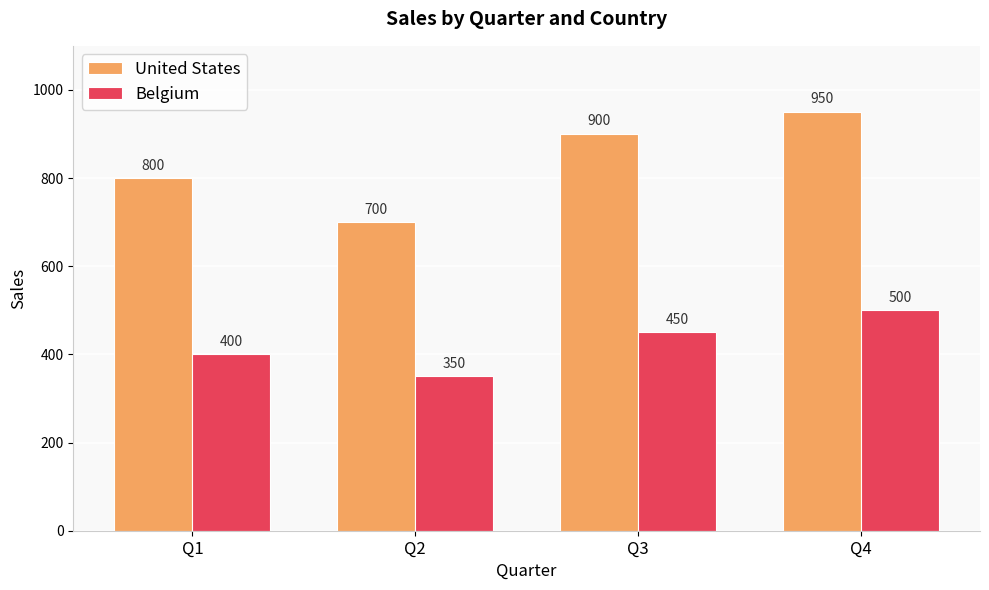

Which series has the widest spread of values?

United States